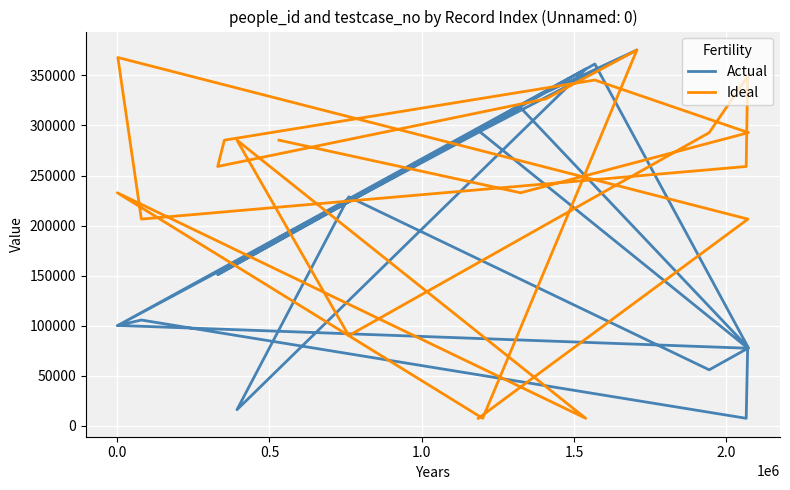

What is the difference between the highest and lowest values at 1.5?

130360.7